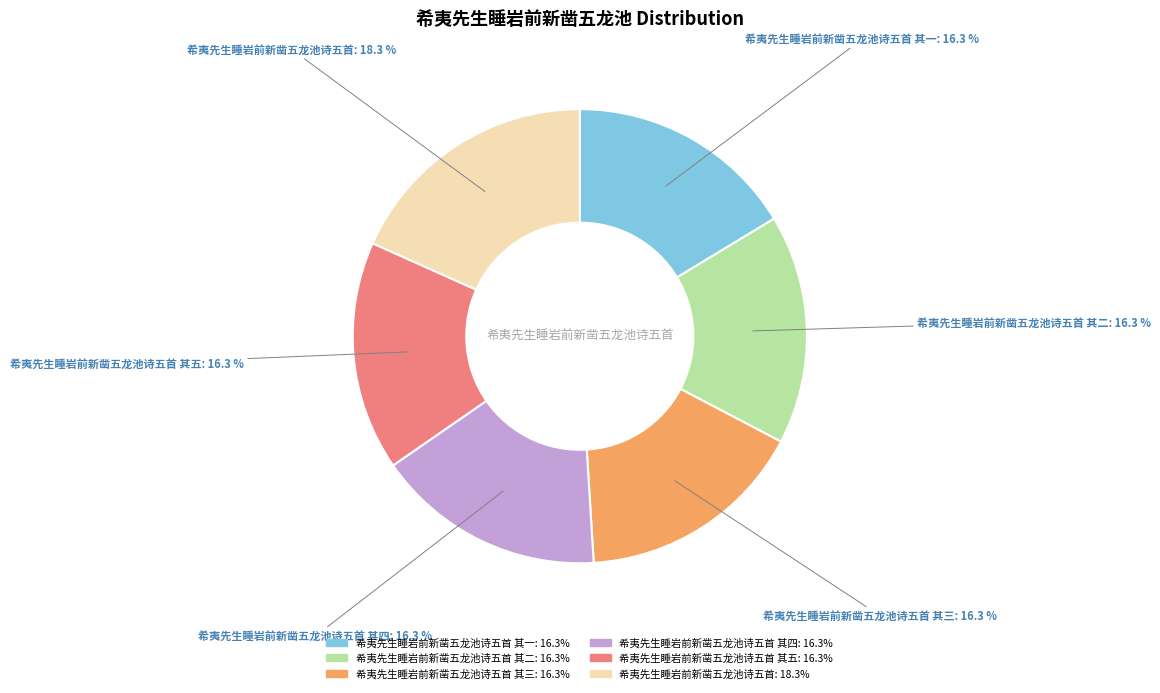

Does any single category account for the majority?

No